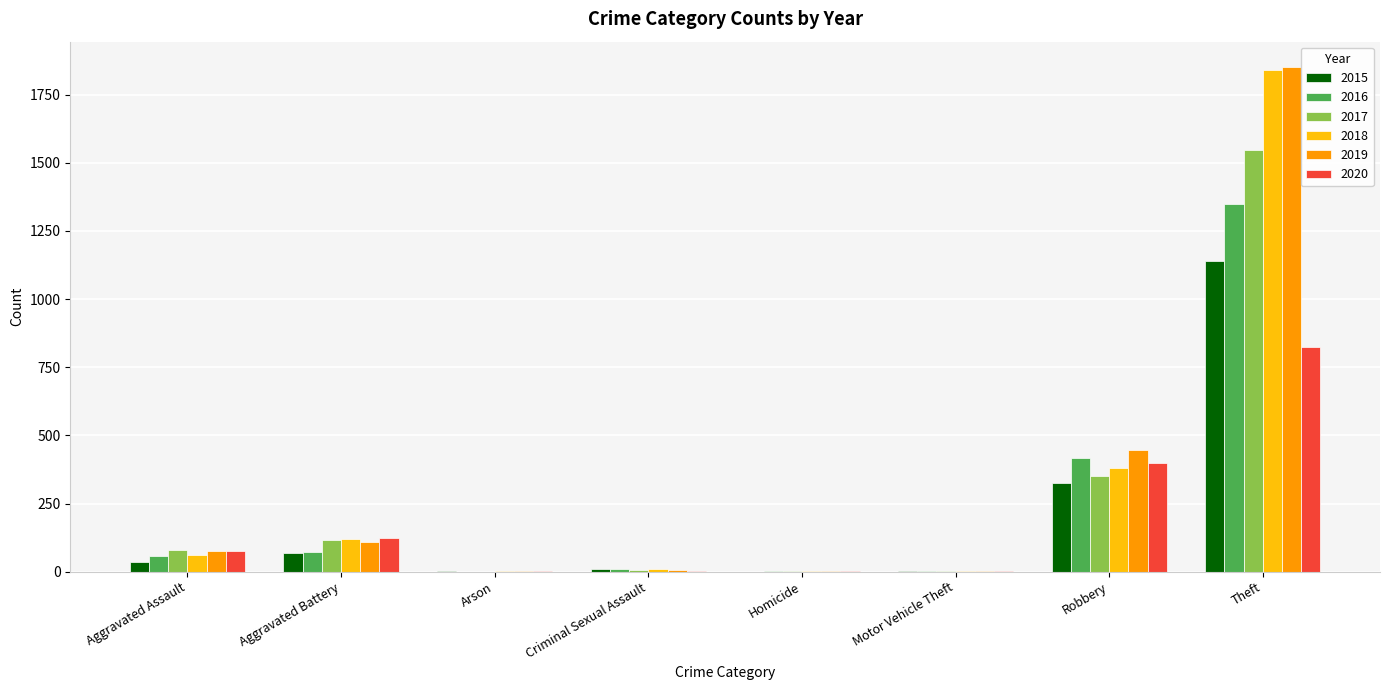

The value of 2020 at Theft is 490. True or false?

False